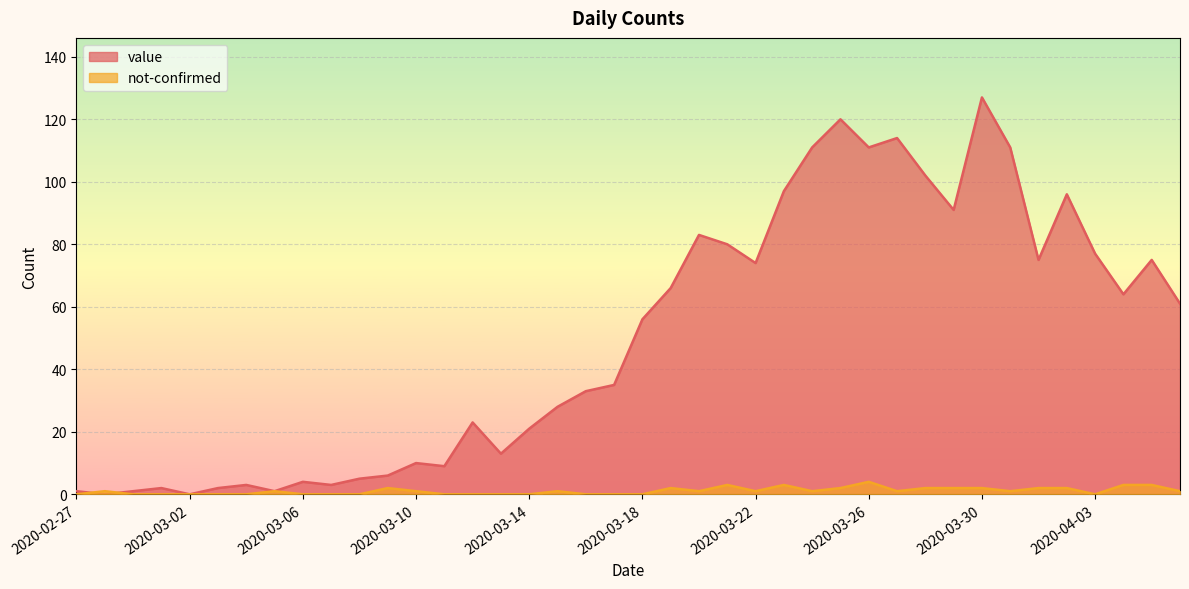

Between 2020-03-17 and 2020-03-21, which series saw the biggest shift?

value